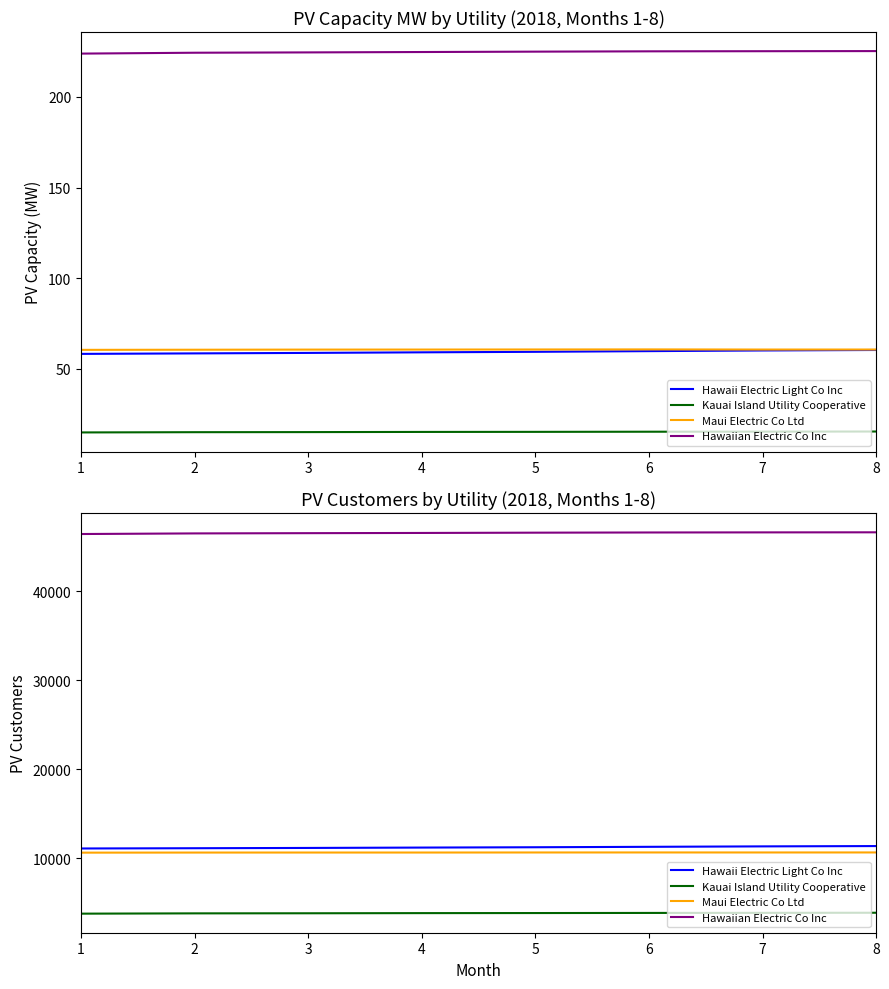

Rank the categories by Hawaiian Electric Co Inc value from highest to lowest.

8, 7, 6, 5, 4, 3, 2, 1